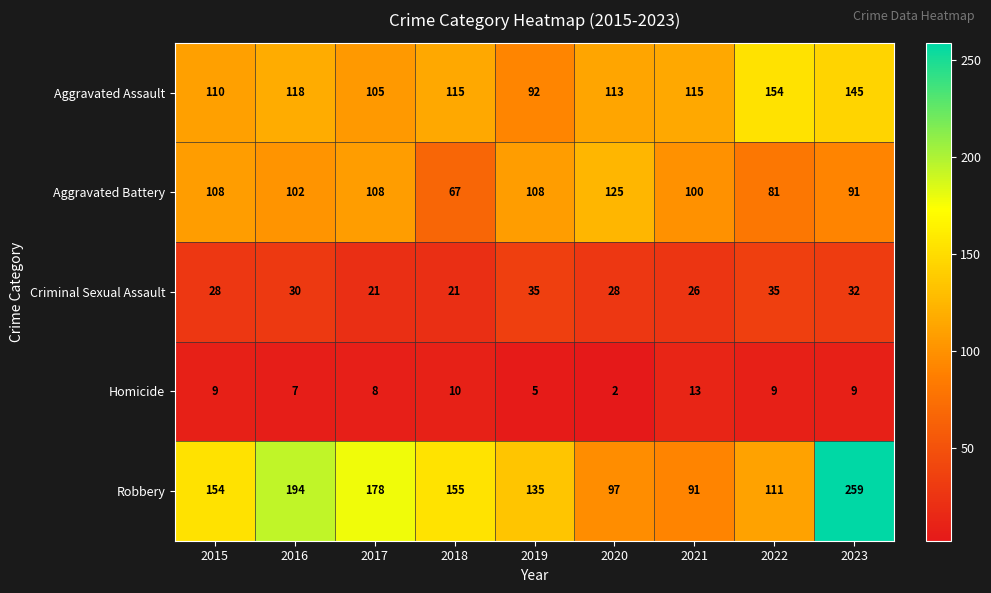

Rank the series at 2019 from highest to lowest value.

Robbery, Aggravated Battery, Aggravated Assault, Criminal Sexual Assault, Homicide